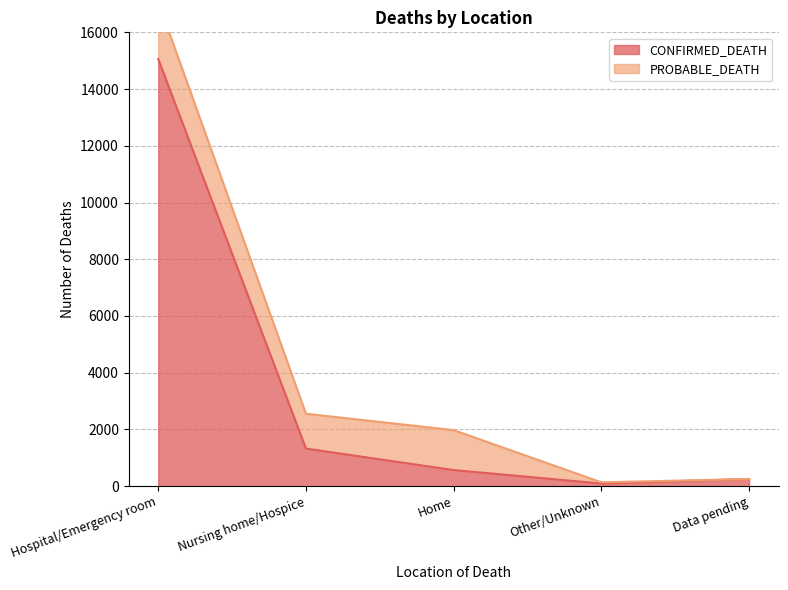

At which label is CONFIRMED_DEATH closest to 7576?

Nursing home/Hospice